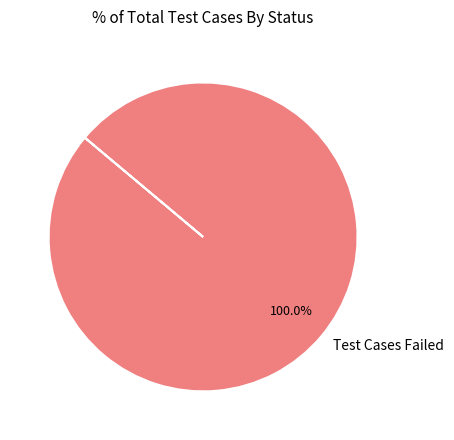

Rank the categories by value from highest to lowest.

Test Cases Failed